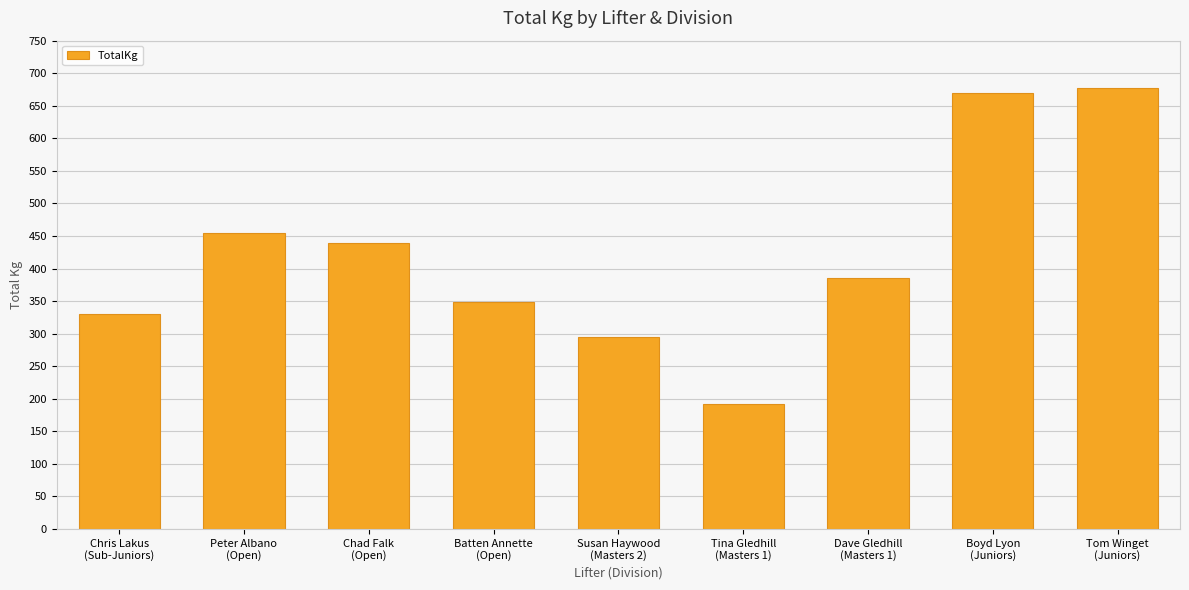

What is the minimum value shown in the chart?

192.5